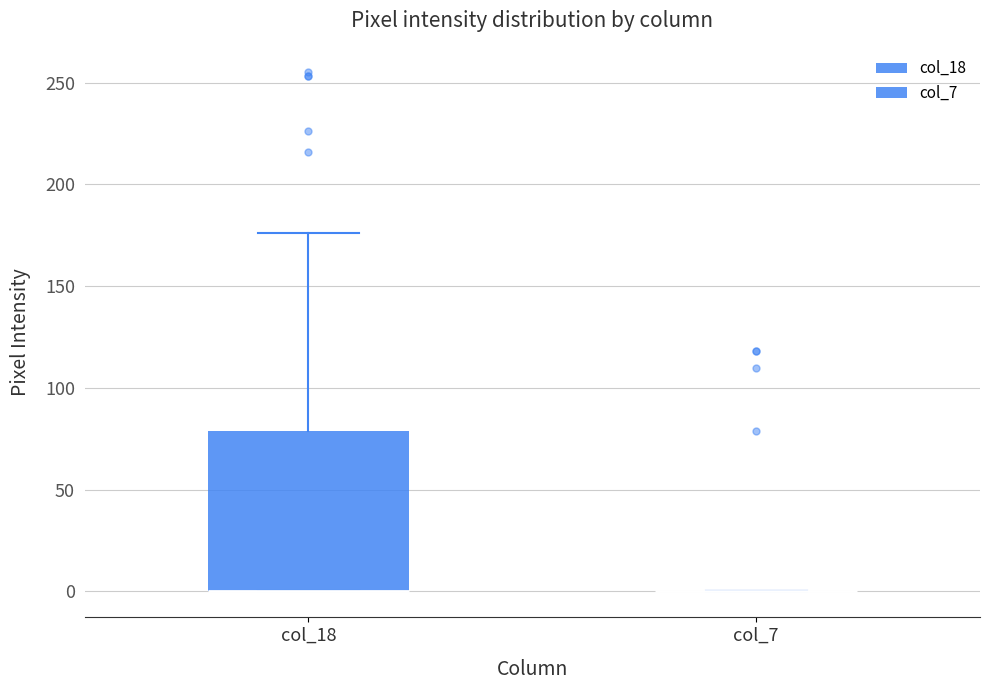

Reading left to right, read every box against the y-axis: the position of its median line, the range the box covers, and the ends of its whiskers. The values are not printed on the chart, so give them approximately, as read against the axis.

col_18: median 0 (drawn on the box's lower edge), box 0 to 80, whiskers 0 to 175
col_7: box collapsed to a line at 0, whiskers 0 to 0